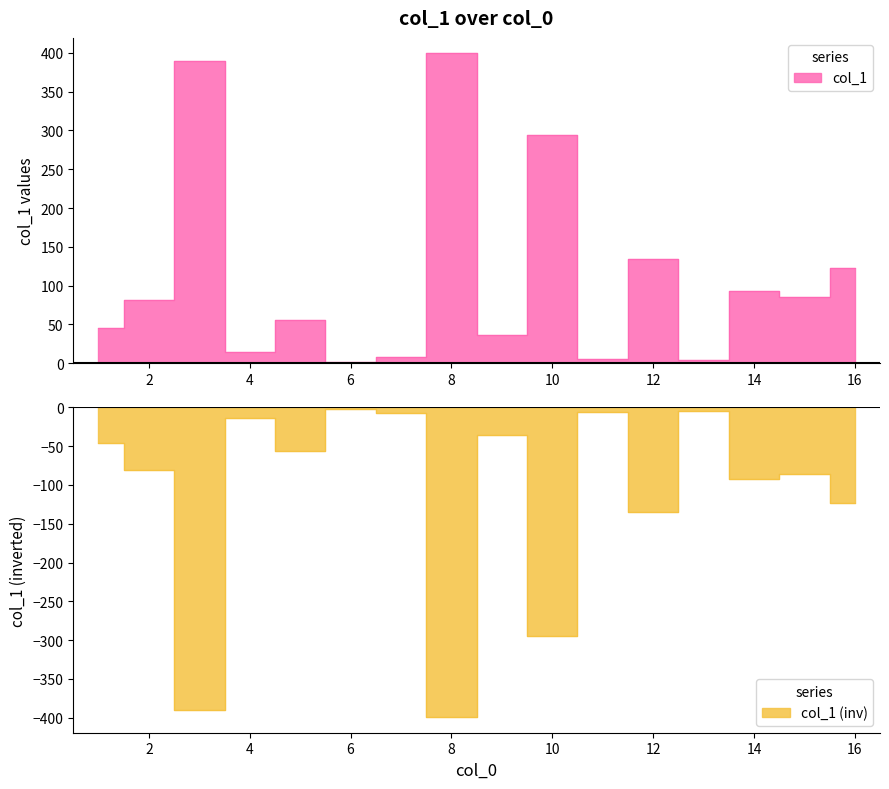

What is the value of the 11th point from the left?

5.8